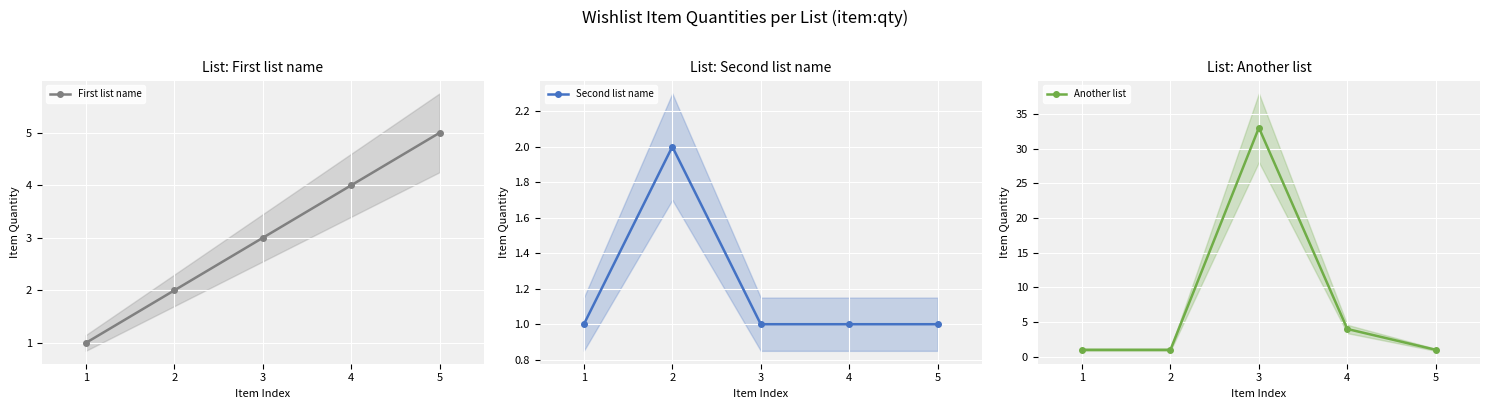

Which series has the largest total across all categories?

Another list